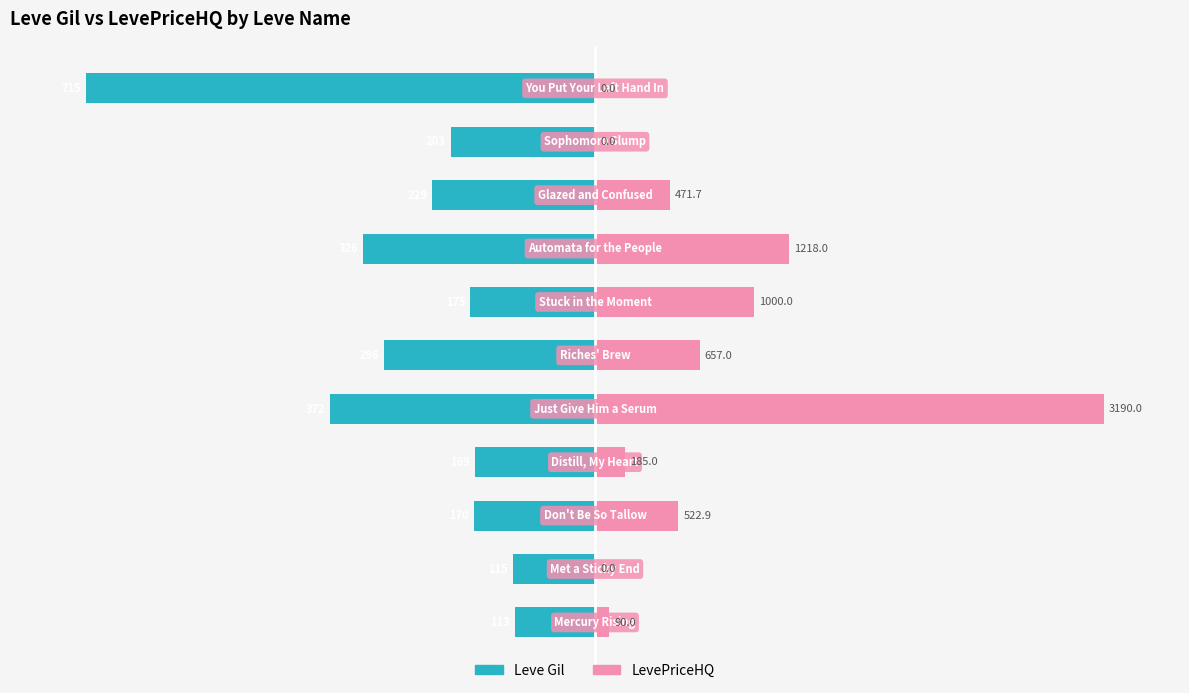

Which series has the largest total across all categories?

LevePriceHQ